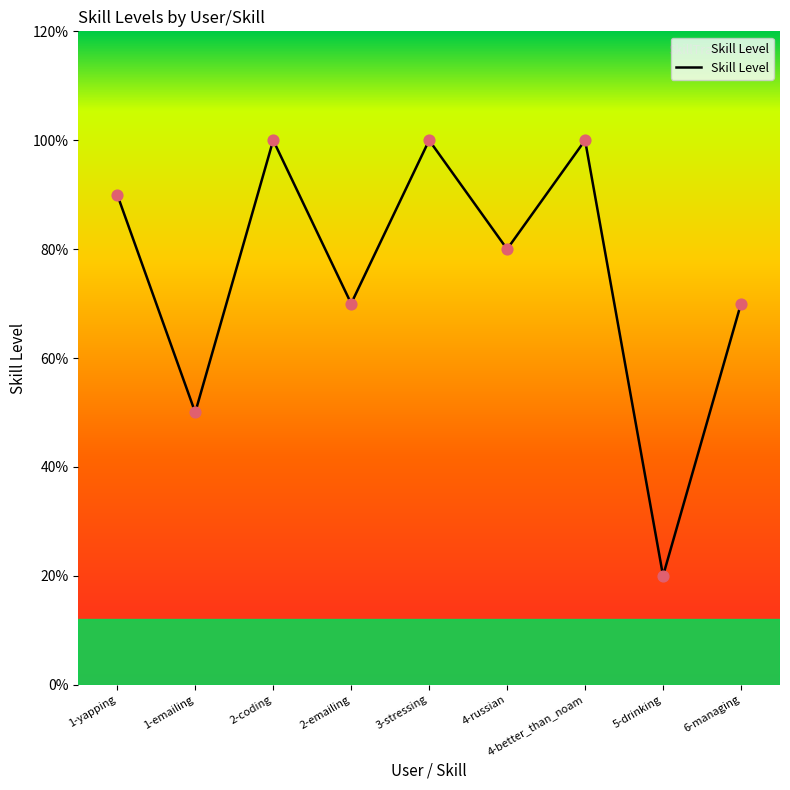

Between 4-better_than_noam and 2-emailing, which is larger?

4-better_than_noam